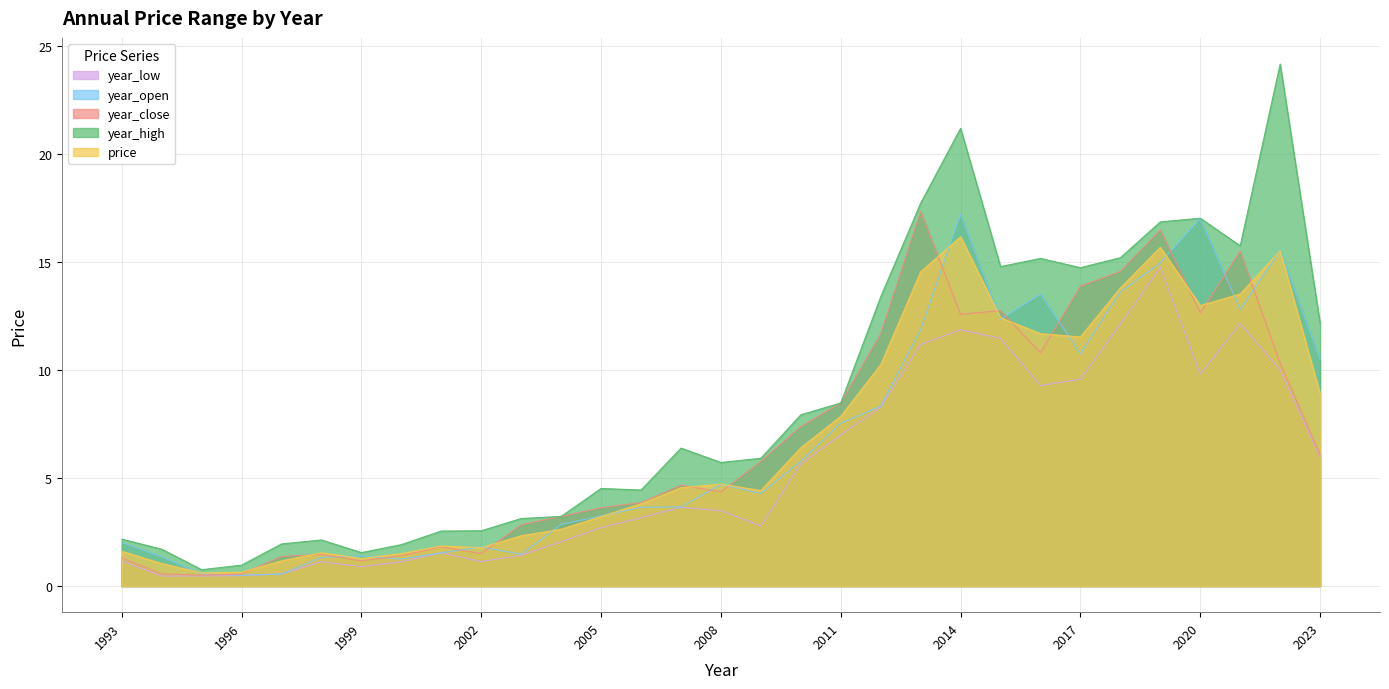

What is the value of the year_high point at the 19th from the left?

8.5